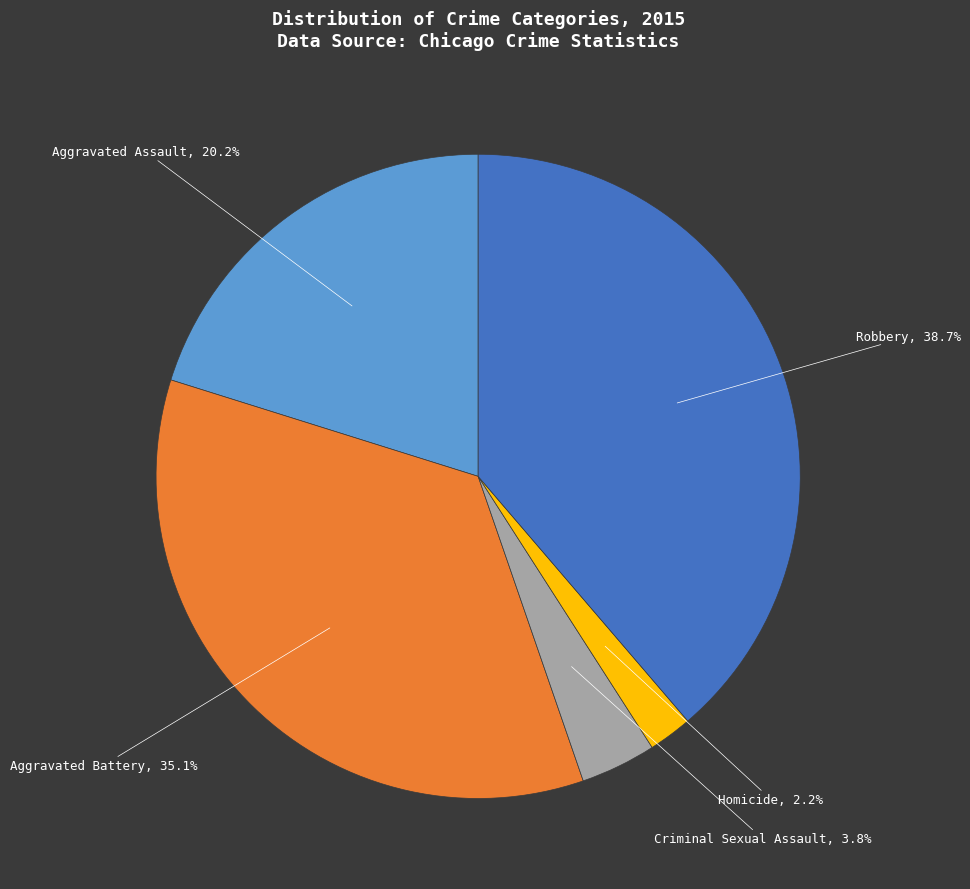

Rank the categories by value from lowest to highest.

Homicide, Criminal Sexual Assault, Aggravated Assault, Aggravated Battery, Robbery